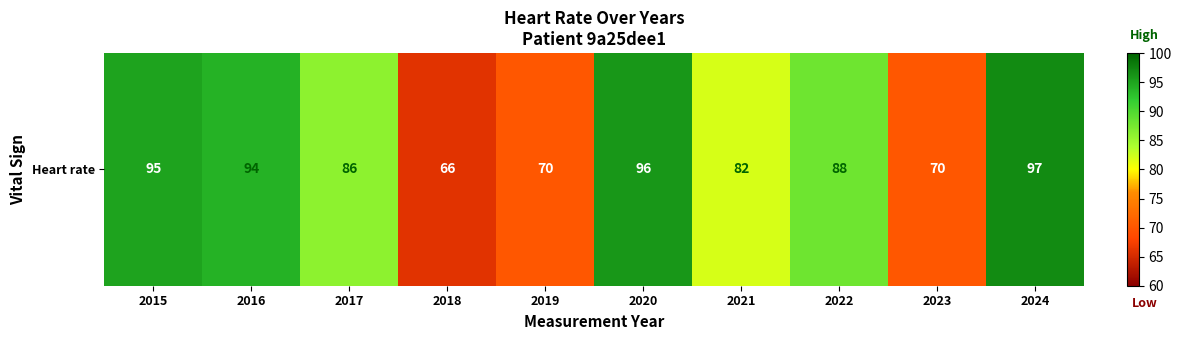

How many distinct data groups are displayed?

1